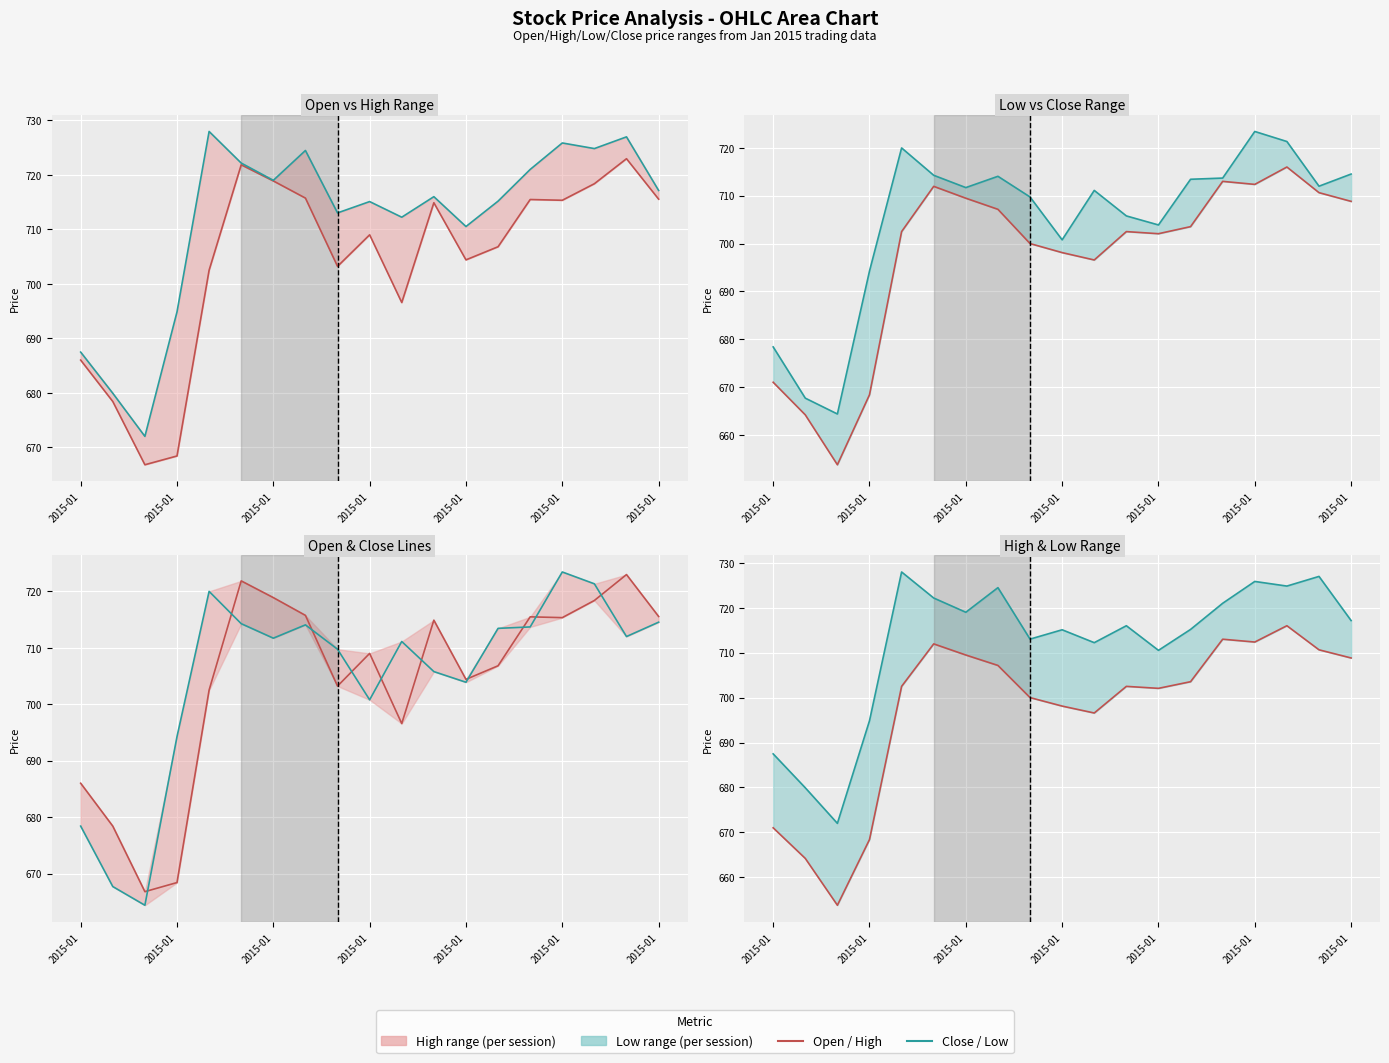

How many interior local peaks does the High series have?

6